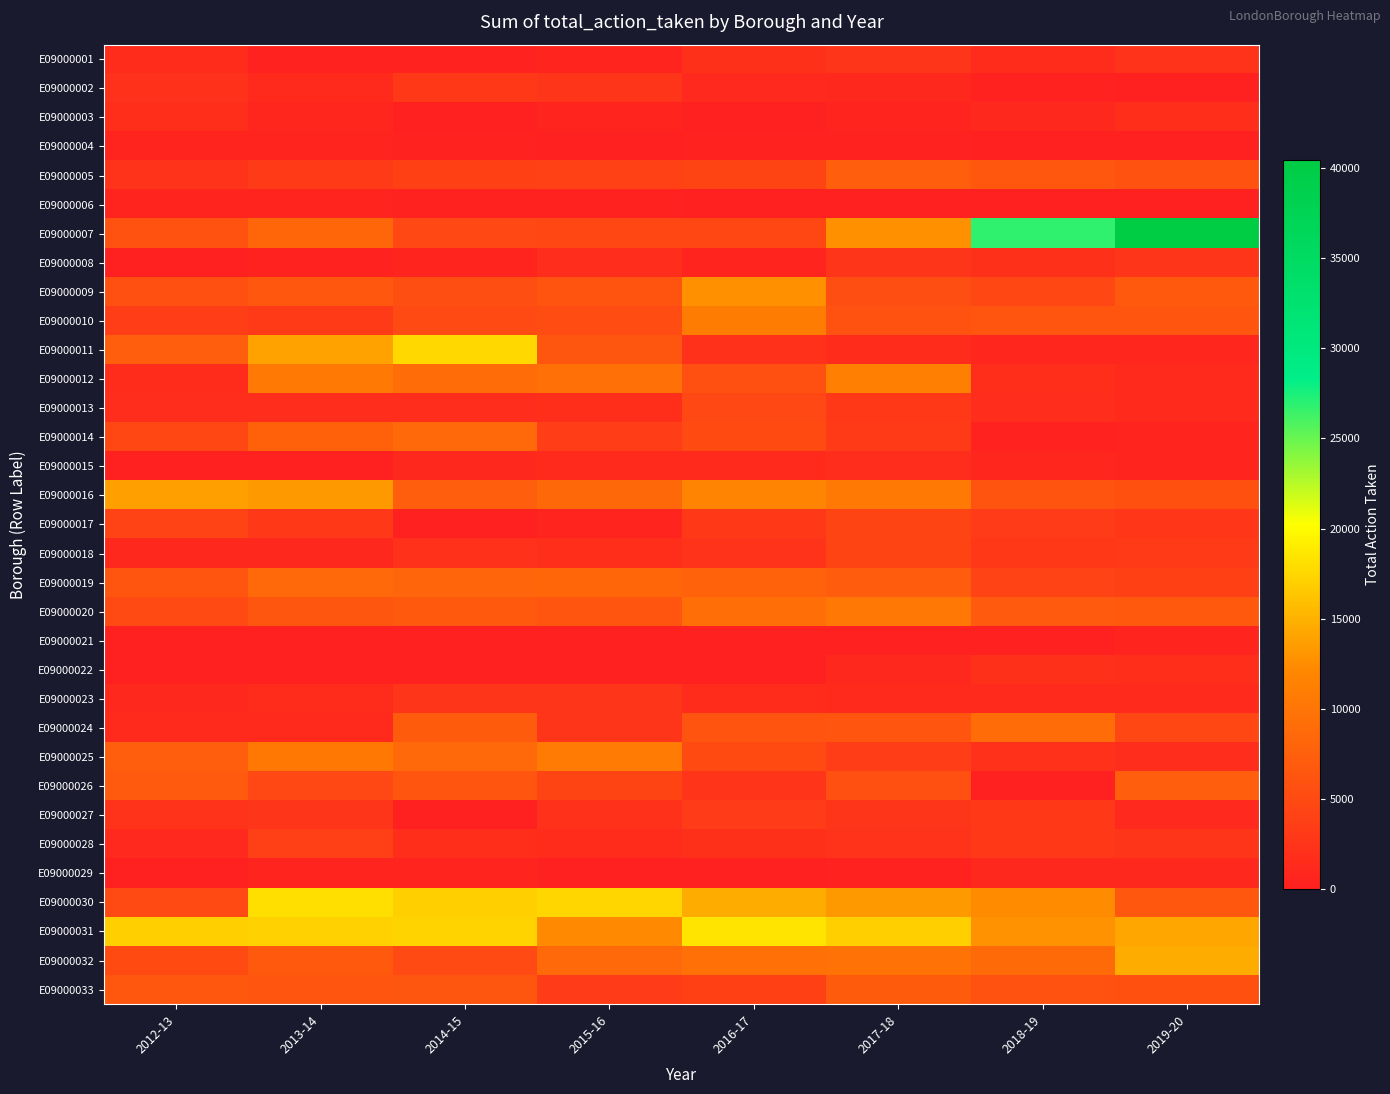

Reading right to left, list all the values displayed in this chart.

E09000001: 2019-20=2255	2018-19=1566	2017-18=2579	2016-17=1944	2015-16=587	2014-15=347	2013-14=433	2012-13=1492
E09000002: 2019-20=157	2018-19=440	2017-18=1066	2016-17=1130	2015-16=2672	2014-15=3100	2013-14=1399	2012-13=2122
E09000003: 2019-20=1869	2018-19=1016	2017-18=503	2016-17=130	2015-16=615	2014-15=219	2013-14=890	2012-13=1828
E09000004: 2019-20=102	2018-19=205	2017-18=327	2016-17=439	2015-16=262	2014-15=399	2013-14=732	2012-13=627
E09000005: 2019-20=5891	2018-19=6632	2017-18=7483	2016-17=4366	2015-16=3980	2014-15=3926	2013-14=3189	2012-13=2232
E09000006: 2019-20=211	2018-19=287	2017-18=258	2016-17=228	2015-16=326	2014-15=462	2013-14=653	2012-13=479
E09000007: 2019-20=40457	2018-19=26861	2017-18=12671	2016-17=4656	2015-16=4719	2014-15=4837	2013-14=8281	2012-13=5962
E09000008: 2019-20=2660	2018-19=1994	2017-18=2684	2016-17=637	2015-16=1707	2014-15=712	2013-14=460	2012-13=108
E09000009: 2019-20=6791	2018-19=4620	2017-18=5471	2016-17=12688	2015-16=6067	2014-15=5521	2013-14=6543	2012-13=5679
E09000010: 2019-20=6317	2018-19=6278	2017-18=5855	2016-17=10894	2015-16=5292	2014-15=4937	2013-14=3269	2012-13=3595
E09000011: 2019-20=822	2018-19=933	2017-18=1443	2016-17=2188	2015-16=6410	2014-15=17667	2013-14=13950	2012-13=7482
E09000012: 2019-20=1316	2018-19=1751	2017-18=11172	2016-17=5601	2015-16=9494	2014-15=8865	2013-14=10495	2012-13=1456
E09000013: 2019-20=1352	2018-19=1700	2017-18=2982	2016-17=4857	2015-16=1868	2014-15=1632	2013-14=1719	2012-13=1719
E09000014: 2019-20=576	2018-19=419	2017-18=3171	2016-17=5131	2015-16=3615	2014-15=8639	2013-14=7633	2012-13=4719
E09000015: 2019-20=553	2018-19=890	2017-18=1622	2016-17=1385	2015-16=1354	2014-15=995	2013-14=0	2012-13=0
E09000016: 2019-20=5744	2018-19=6114	2017-18=10463	2016-17=11748	2015-16=8523	2014-15=7404	2013-14=13393	2012-13=13762
E09000017: 2019-20=2695	2018-19=3453	2017-18=4393	2016-17=3031	2015-16=620	2014-15=0	2013-14=3101	2012-13=4188
E09000018: 2019-20=3253	2018-19=2862	2017-18=4334	2016-17=2242	2015-16=1865	2014-15=2190	2013-14=994	2012-13=1030
E09000019: 2019-20=3806	2018-19=4145	2017-18=7231	2016-17=7878	2015-16=8250	2014-15=8172	2013-14=8646	2012-13=6167
E09000020: 2019-20=6692	2018-19=6915	2017-18=10165	2016-17=9282	2015-16=6308	2014-15=6651	2013-14=6353	2012-13=5009
E09000021: 2019-20=482	2018-19=21	2017-18=3	2016-17=0	2015-16=0	2014-15=0	2013-14=0	2012-13=0
E09000022: 2019-20=1823	2018-19=1963	2017-18=959	2016-17=0	2015-16=0	2014-15=0	2013-14=0	2012-13=0
E09000023: 2019-20=1269	2018-19=1308	2017-18=1330	2016-17=1454	2015-16=2611	2014-15=2627	2013-14=1499	2012-13=1083
E09000024: 2019-20=4737	2018-19=8862	2017-18=6299	2016-17=6056	2015-16=2542	2014-15=6985	2013-14=1305	2012-13=1299
E09000025: 2019-20=1724	2018-19=2070	2017-18=3615	2016-17=5155	2015-16=10621	2014-15=8620	2013-14=10354	2012-13=7283
E09000026: 2019-20=7560	2018-19=0	2017-18=5670	2016-17=2489	2015-16=4319	2014-15=6306	2013-14=4778	2012-13=6913
E09000027: 2019-20=1208	2018-19=2870	2017-18=2615	2016-17=3337	2015-16=2133	2014-15=207	2013-14=2647	2012-13=2291
E09000028: 2019-20=2654	2018-19=2936	2017-18=2255	2016-17=1937	2015-16=1476	2014-15=1889	2013-14=3776	2012-13=1194
E09000029: 2019-20=985	2018-19=995	2017-18=450	2016-17=278	2015-16=146	2014-15=545	2013-14=755	2012-13=201
E09000030: 2019-20=6553	2018-19=12403	2017-18=13316	2016-17=14601	2015-16=17494	2014-15=17064	2013-14=18057	2012-13=4909
E09000031: 2019-20=14355	2018-19=12943	2017-18=17036	2016-17=18459	2015-16=12290	2014-15=17361	2013-14=17176	2012-13=17049
E09000032: 2019-20=14617	2018-19=8836	2017-18=9735	2016-17=9582	2015-16=8547	2014-15=4977	2013-14=6674	2012-13=5166
E09000033: 2019-20=5734	2018-19=5855	2017-18=7111	2016-17=3876	2015-16=3447	2014-15=6380	2013-14=6166	2012-13=6636